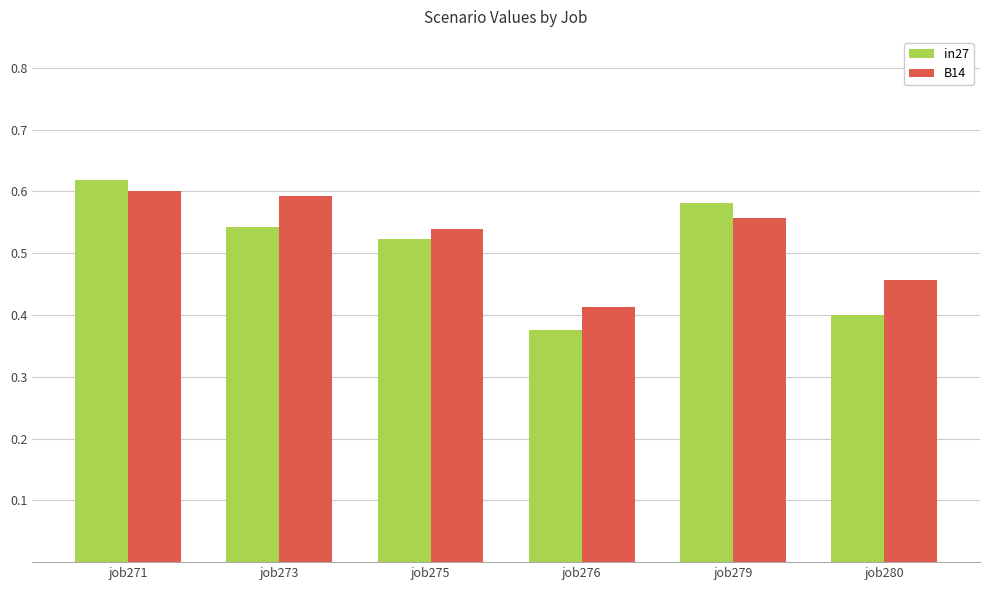

What are all the series names shown in the legend?

in27, B14